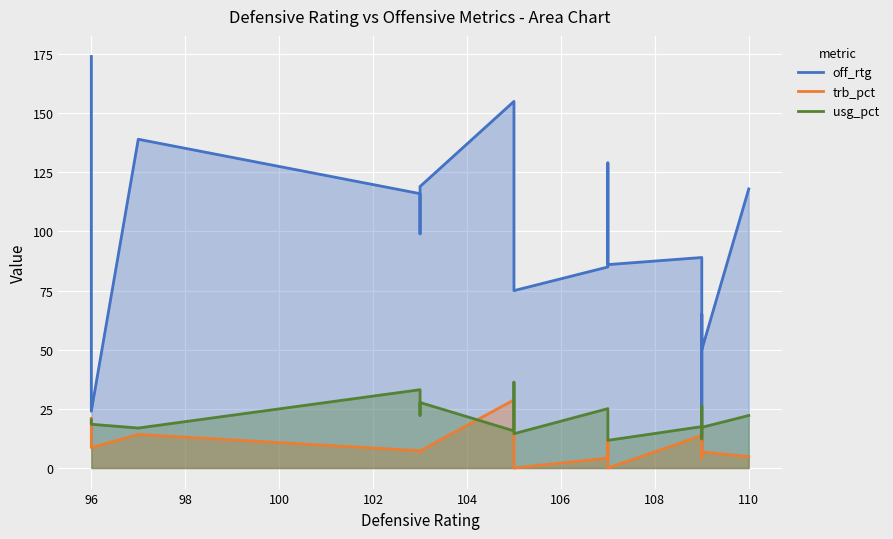

After their last crossing, which series has the higher values: usg_pct or trb_pct?

usg_pct